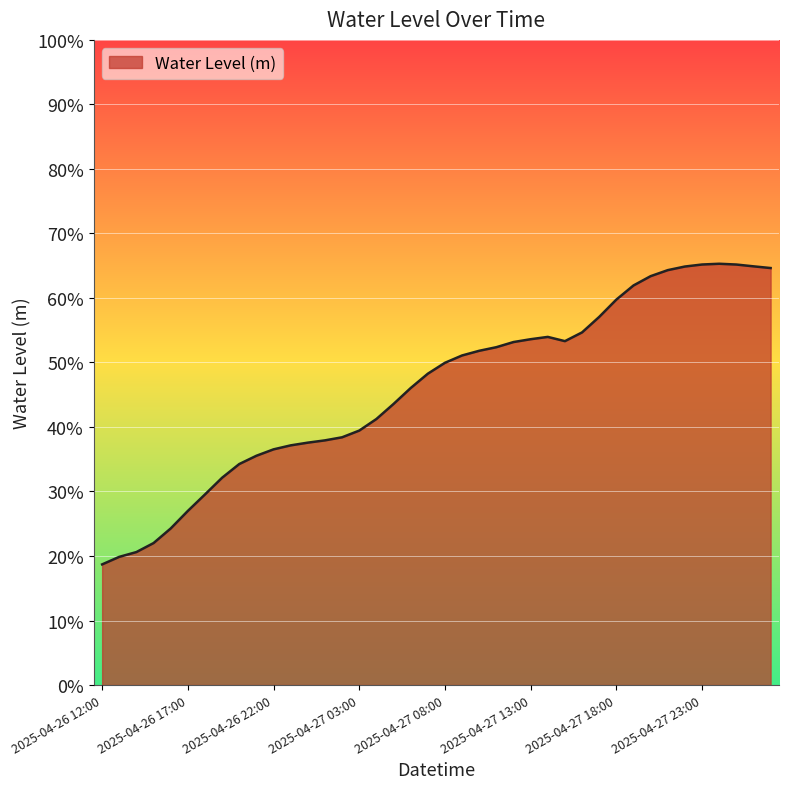

What is the value of the 12th point from the left?

0.4